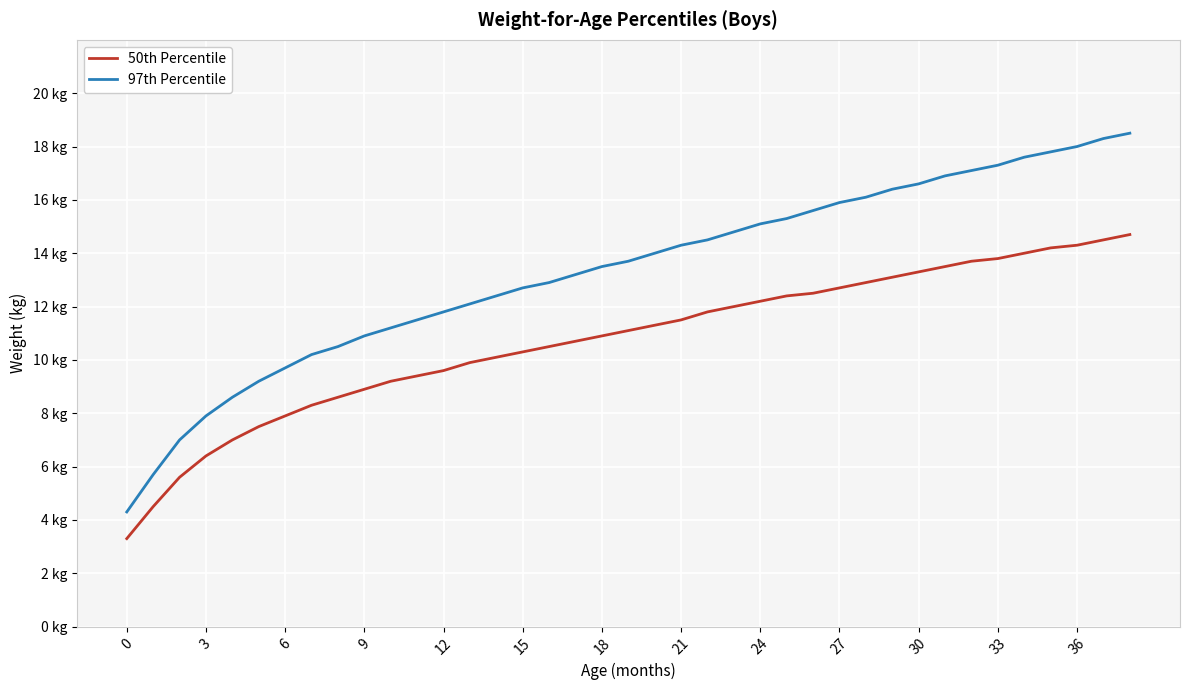

Does the chart have visible grid lines?

Yes